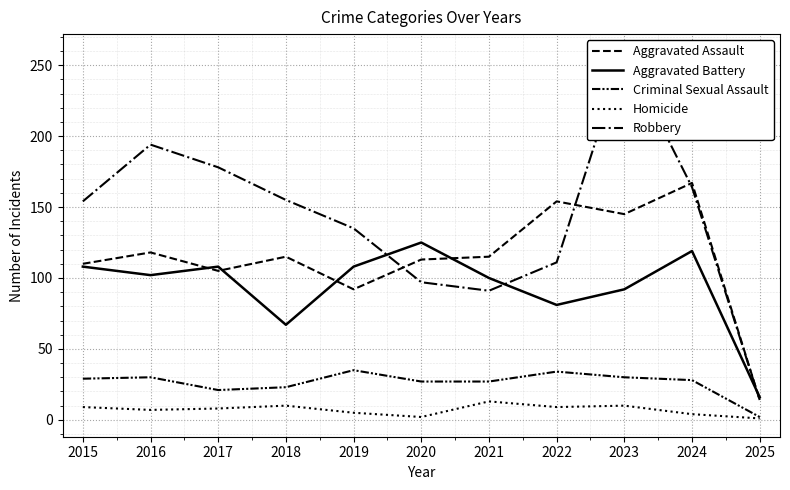

Reading right to left, transcribe all the data shown in this chart.

Aggravated Assault: 14	167	145	154	115	113	92	115	105	118	110
Aggravated Battery: 16	119	92	81	100	125	108	67	108	102	108
Criminal Sexual Assault: 2	28	30	34	27	27	35	23	21	30	29
Homicide: 1	4	10	9	13	2	5	10	8	7	9
Robbery: 14	164	259	111	91	97	135	155	178	194	154